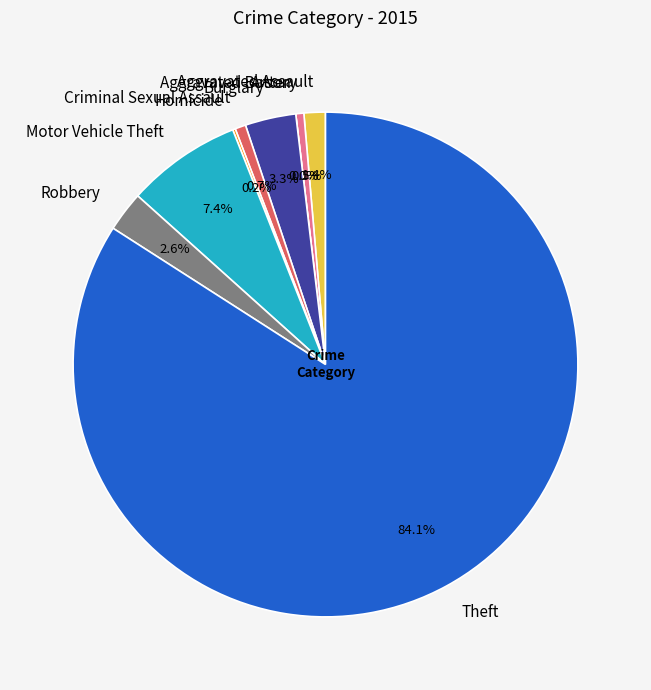

True or false: Robbery accounts for 1% of the total.

False